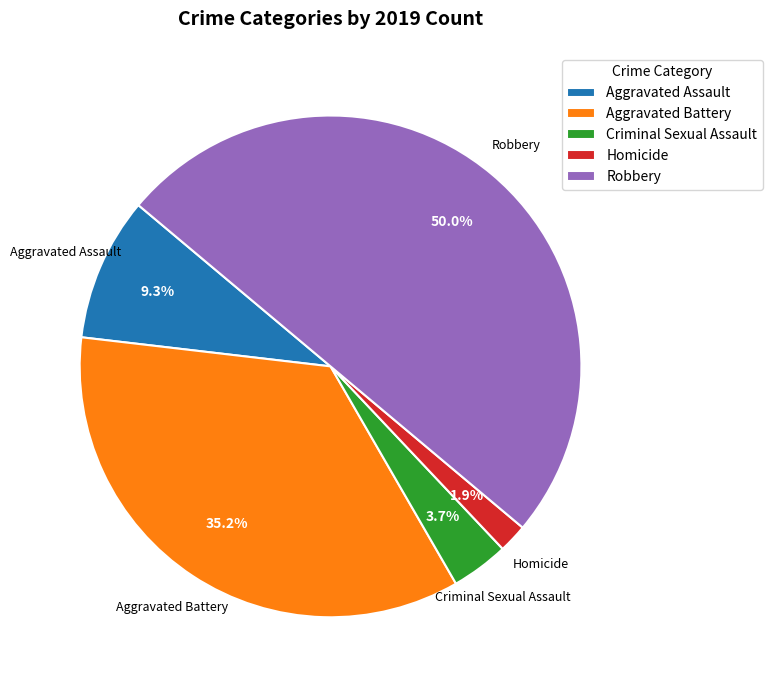

How many segments does this pie chart have?

5